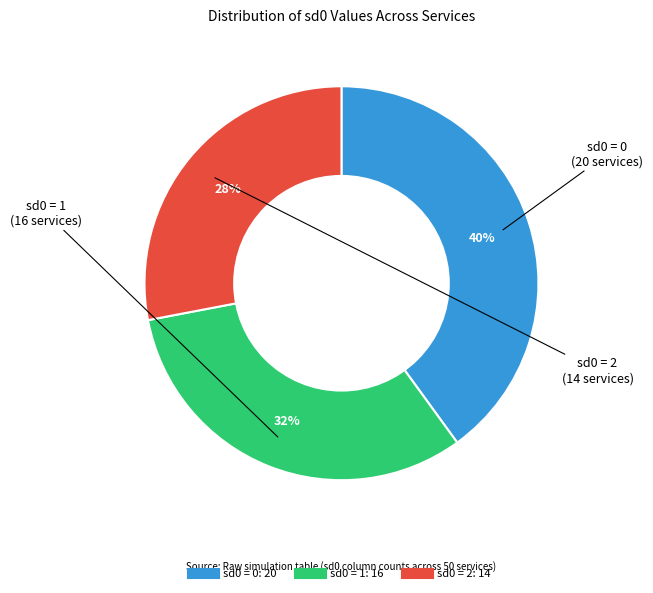

Count the number of slices in the pie.

3